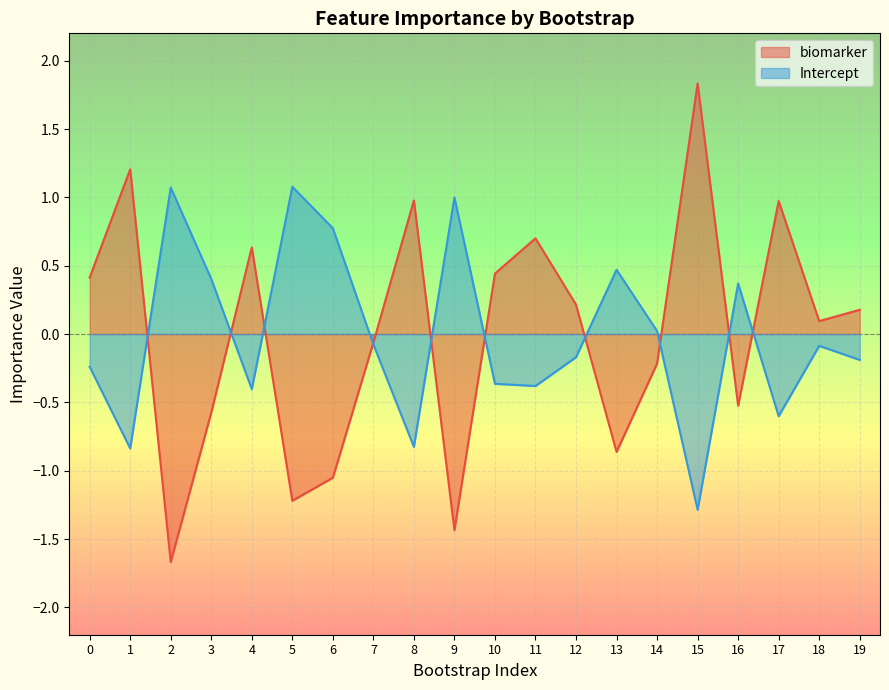

Reading left to right, what are all the values shown in this chart?

biomarker: 0.4	1.2	-1.7	-0.6	0.6	-1.2	-1.1	-0.1	1.0	-1.4	0.4	0.7	0.2	-0.9	-0.2	1.8	-0.5	1.0	0.1	0.2
Intercept: -0.2	-0.8	1.1	0.4	-0.4	1.1	0.8	-0.1	-0.8	1.0	-0.4	-0.4	-0.2	0.5	0.0	-1.3	0.4	-0.6	-0.1	-0.2